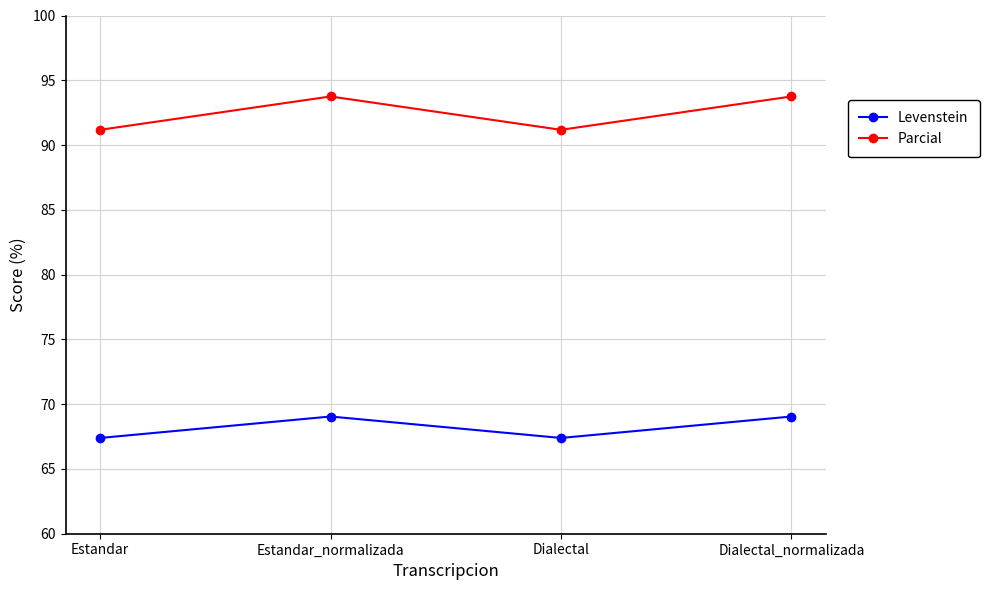

At which category does Levenstein reach its first local valley?

Dialectal